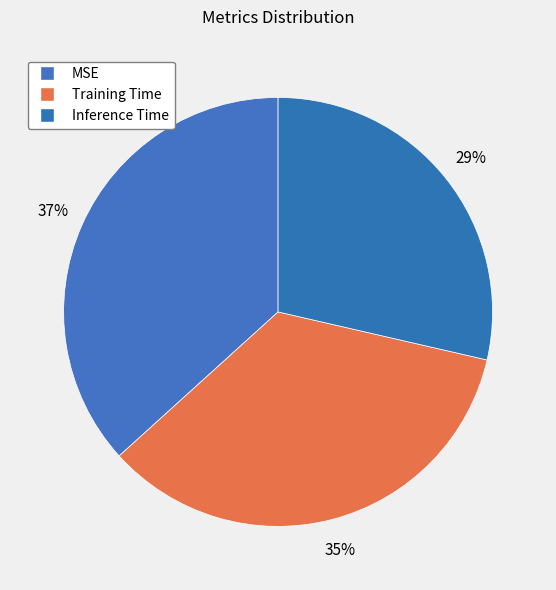

Rank the categories by value from lowest to highest.

Inference Time, Training Time, MSE